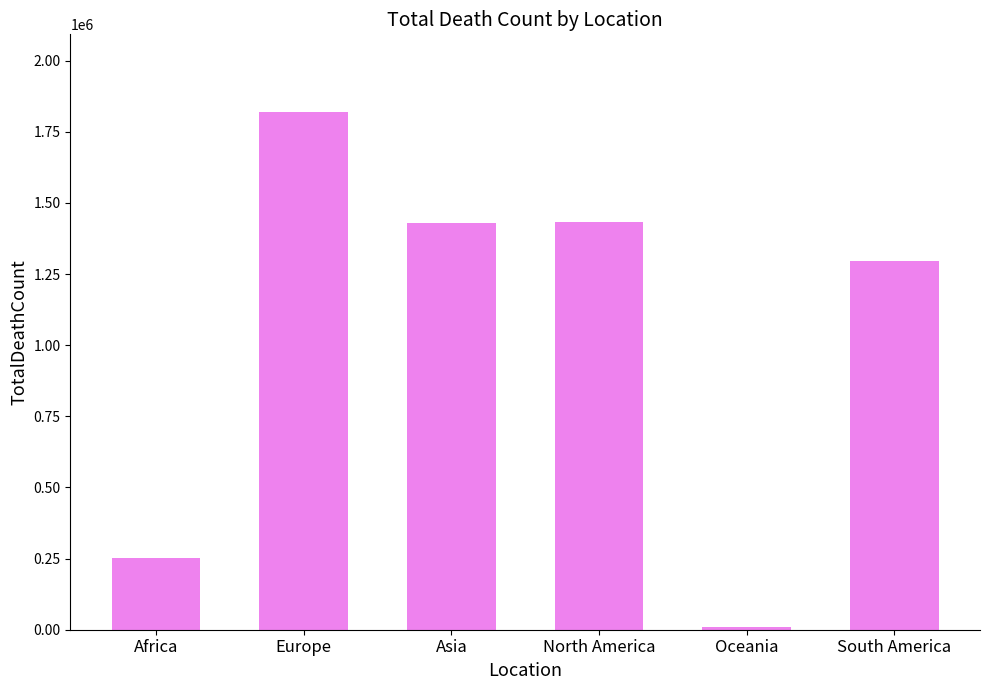

Are the bars grouped side by side (vs. stacked)?

No